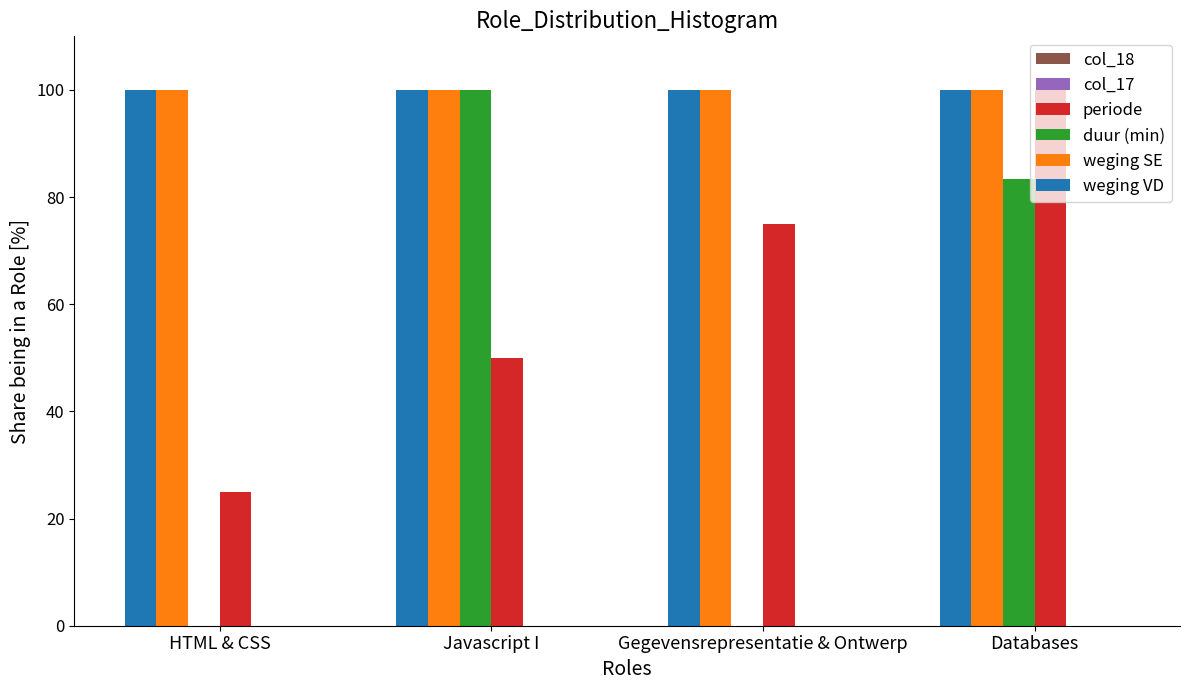

Read the periode value at HTML & CSS.

25.0